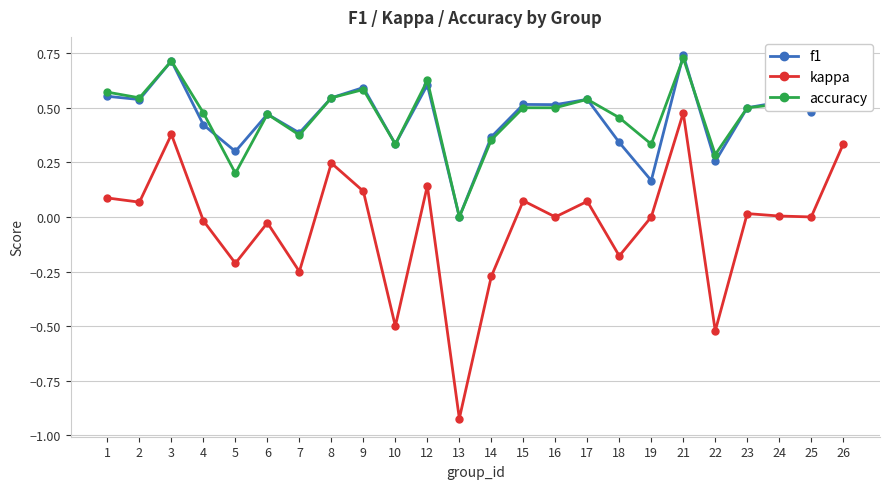

Between 3 and 15, which series saw the biggest shift?

kappa